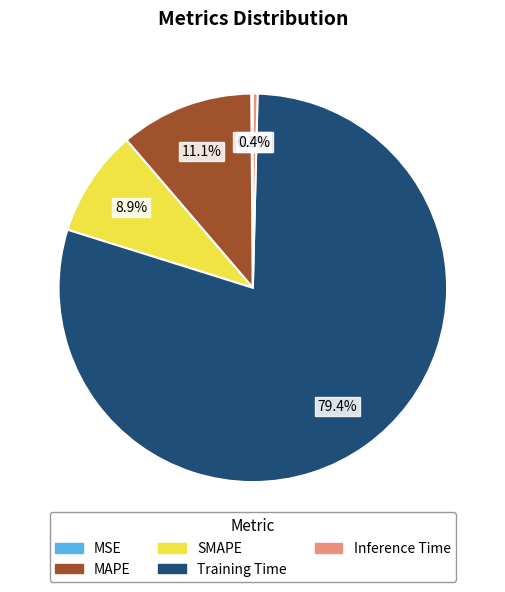

What percentage is the SMAPE slice, to the nearest percent?

9%